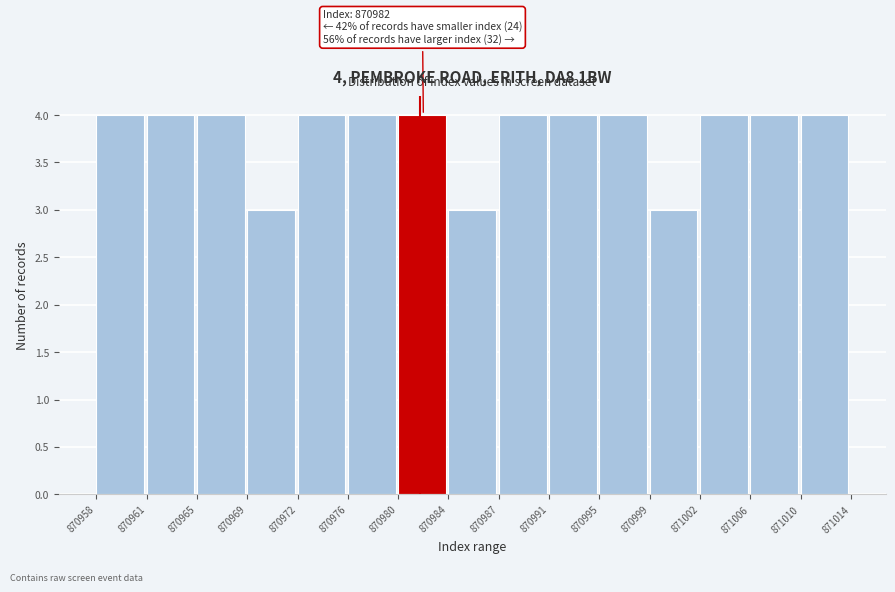

Reading right to left, list all the values displayed in this chart.

871010=4	871006=4	871002=4	870999=3	870995=4	870991=4	870987=4	870984=3	870980=4	870976=4	870972=4	870969=3	870965=4	870961=4	870958=4